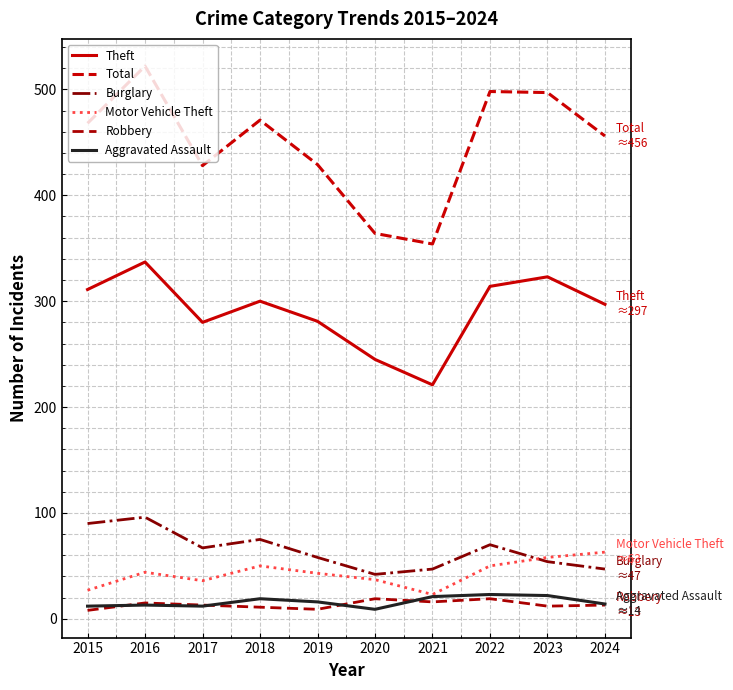

Count the number of data series in this chart.

6